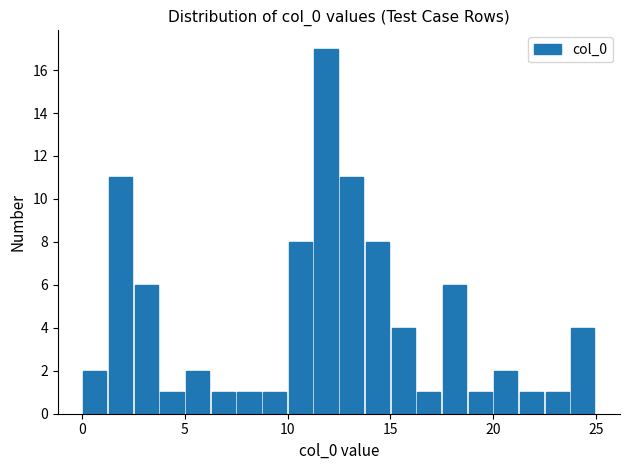

Read against the x-axis, roughly where is the centre of the tallest bar?

12.0